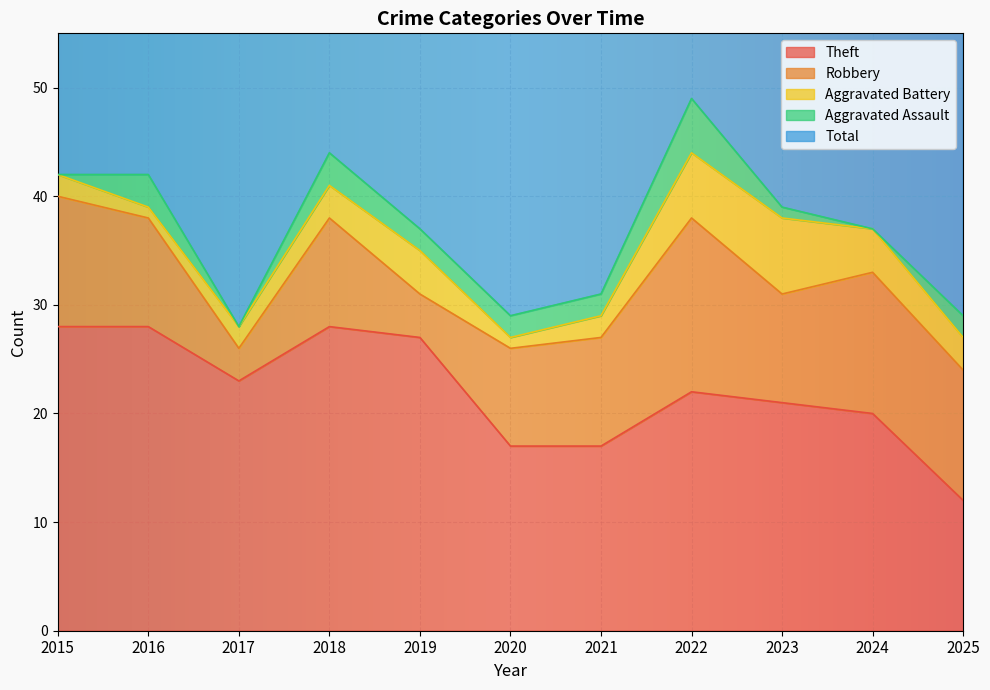

Reading left to right, transcribe all the data shown in this chart.

Theft: 28	28	23	28	27	17	17	22	21	20	12
Robbery: 12	10	3	10	4	9	10	16	10	13	12
Aggravated Battery: 2	1	2	3	4	1	2	6	7	4	3
Aggravated Assault: 0	3	0	3	2	2	2	5	1	0	2
Total: 42	42	30	44	37	29	31	50	41	37	29